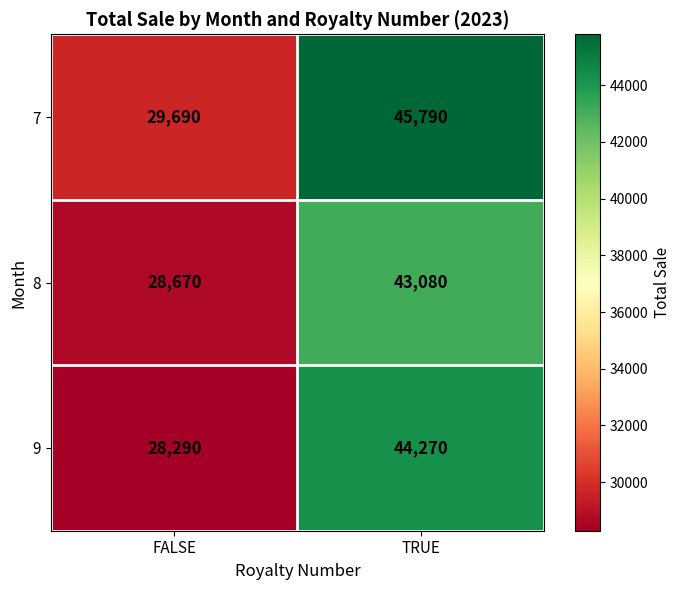

The value of 8 at FALSE is 28670. True or false?

True